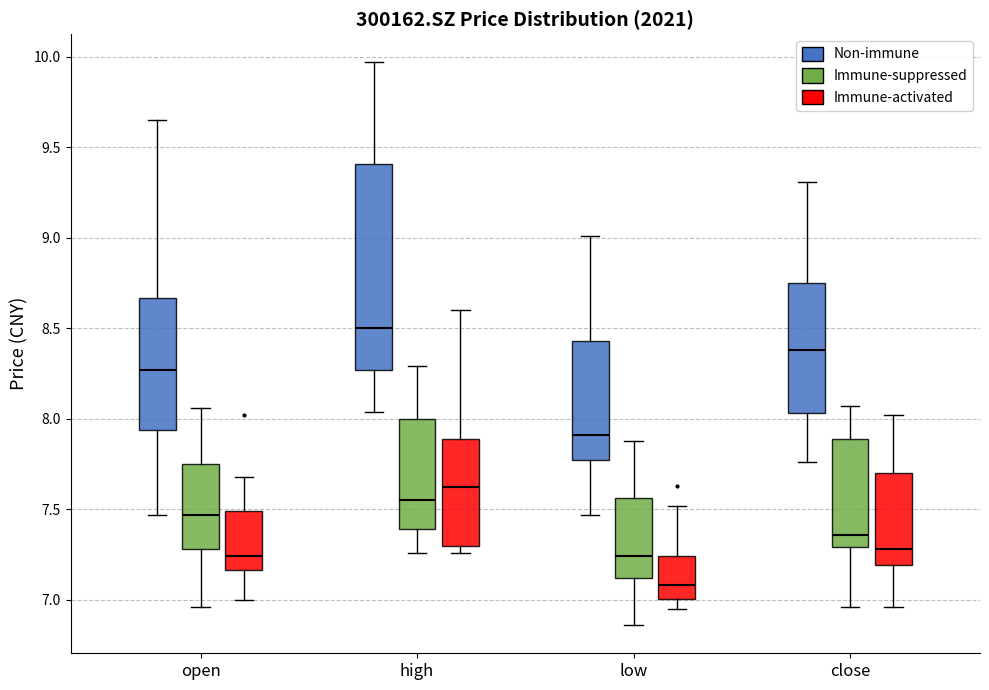

Where is the upper edge of the box for close (Immune-activated) on the y-axis? The values are not printed on the chart, so give them approximately, as read against the axis.

7.70